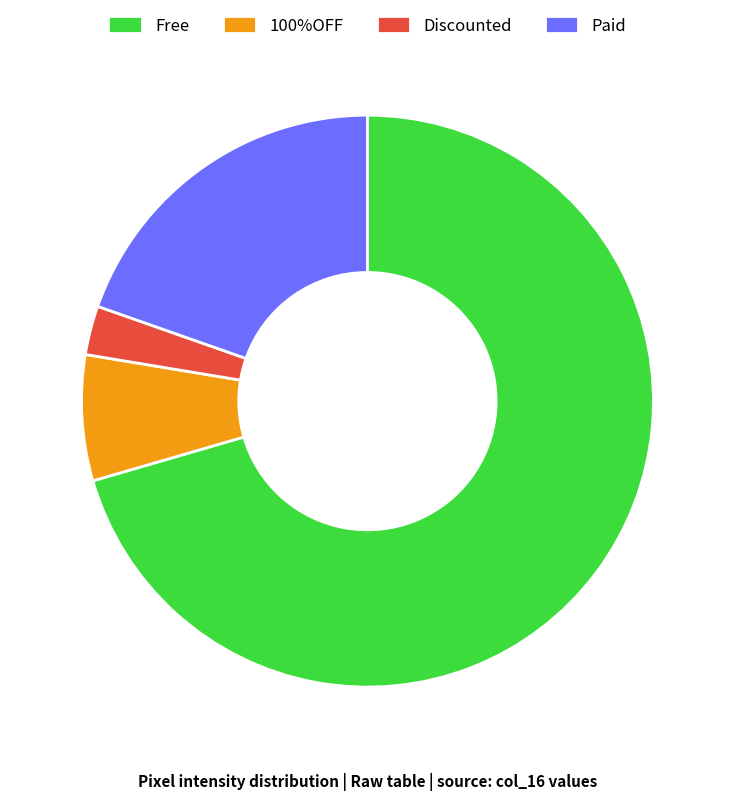

Which has a higher value, Free or Discounted?

Free